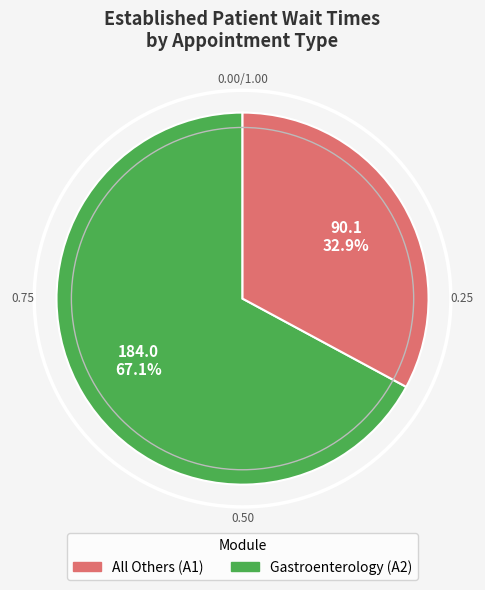

Is there a majority slice in this chart?

Yes